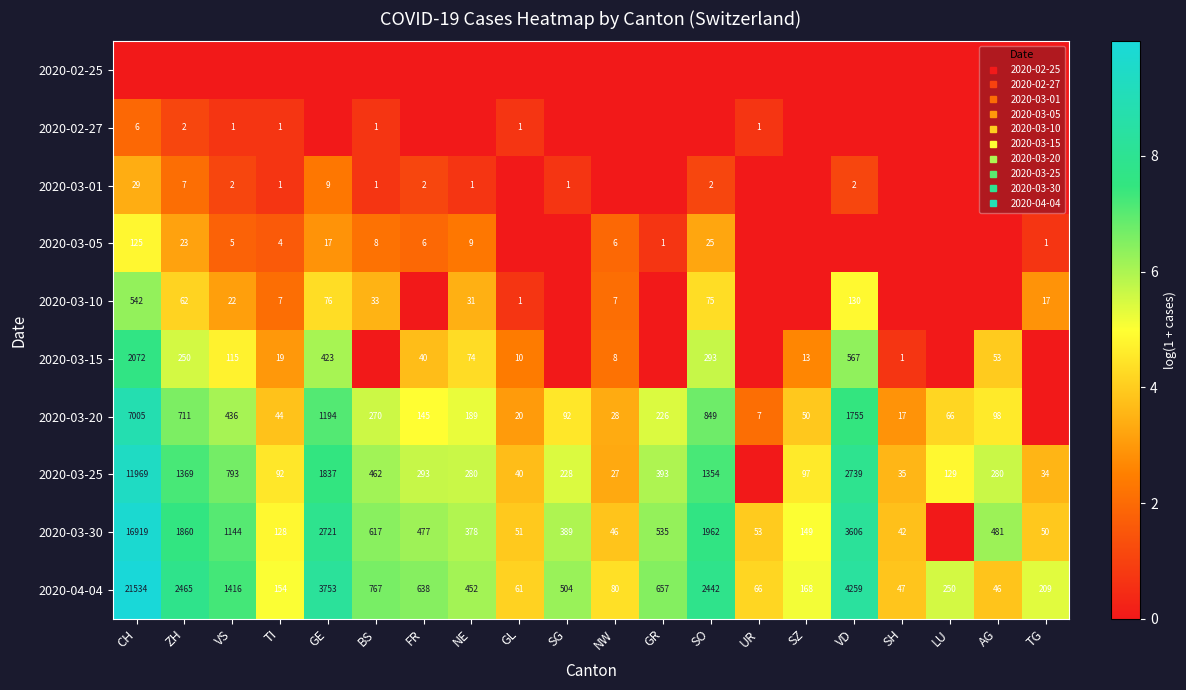

The 2020-03-25 series shows 1.5 at LU. True or false?

False